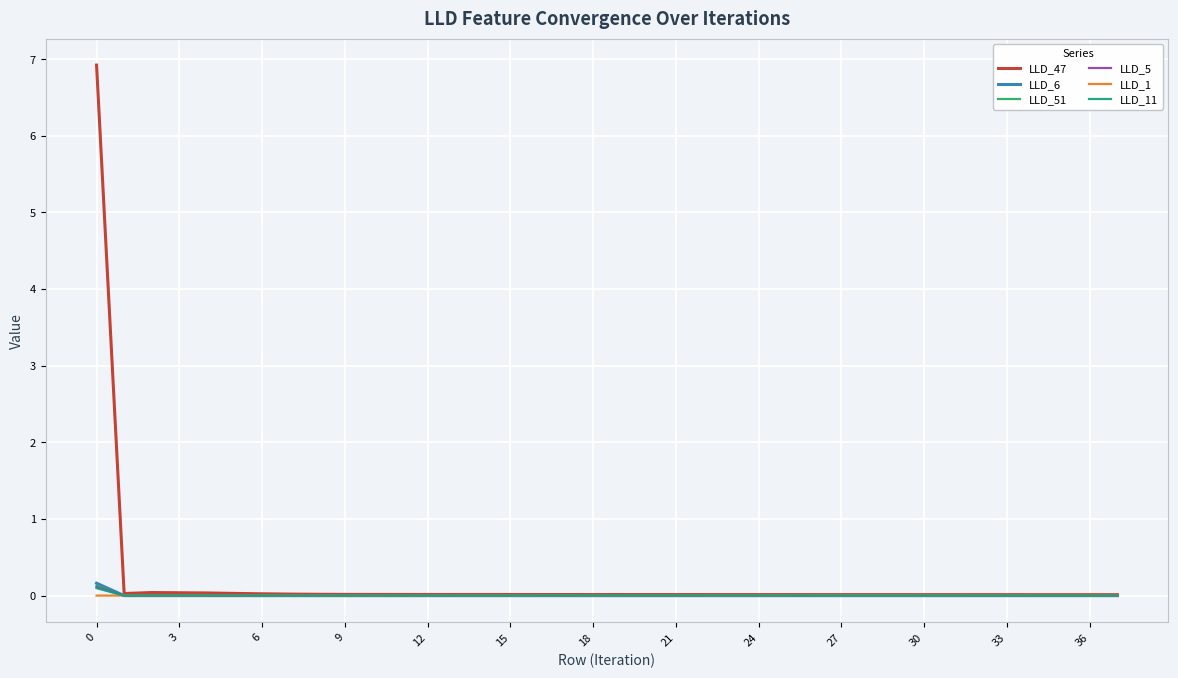

After their last crossing, which series has the higher values: LLD_51 or LLD_5?

LLD_5